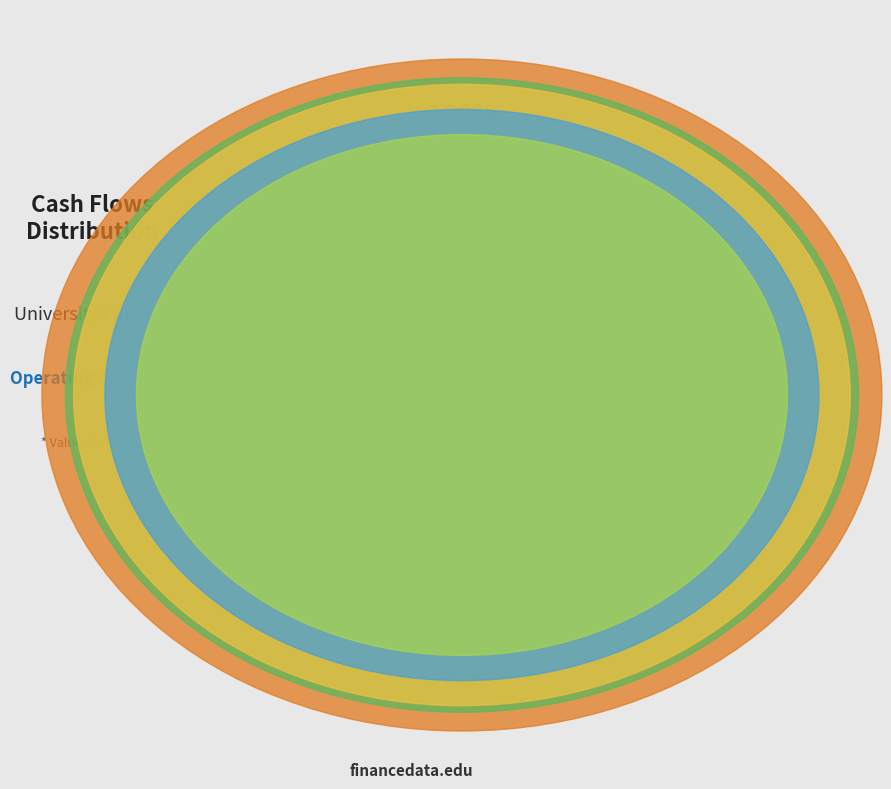

Between 2019 and 2016, which is larger?

2016